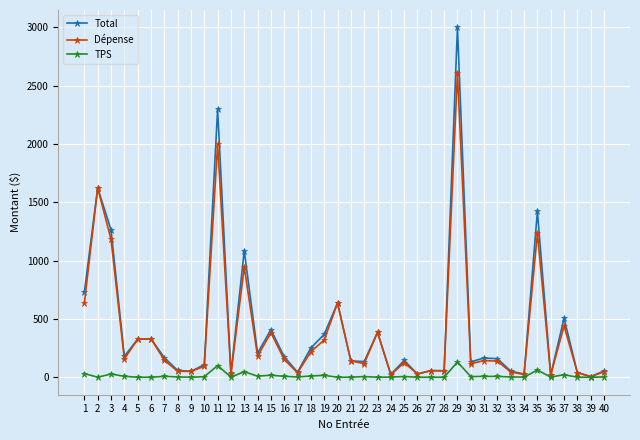

At which category does TPS reach its first local valley?

2